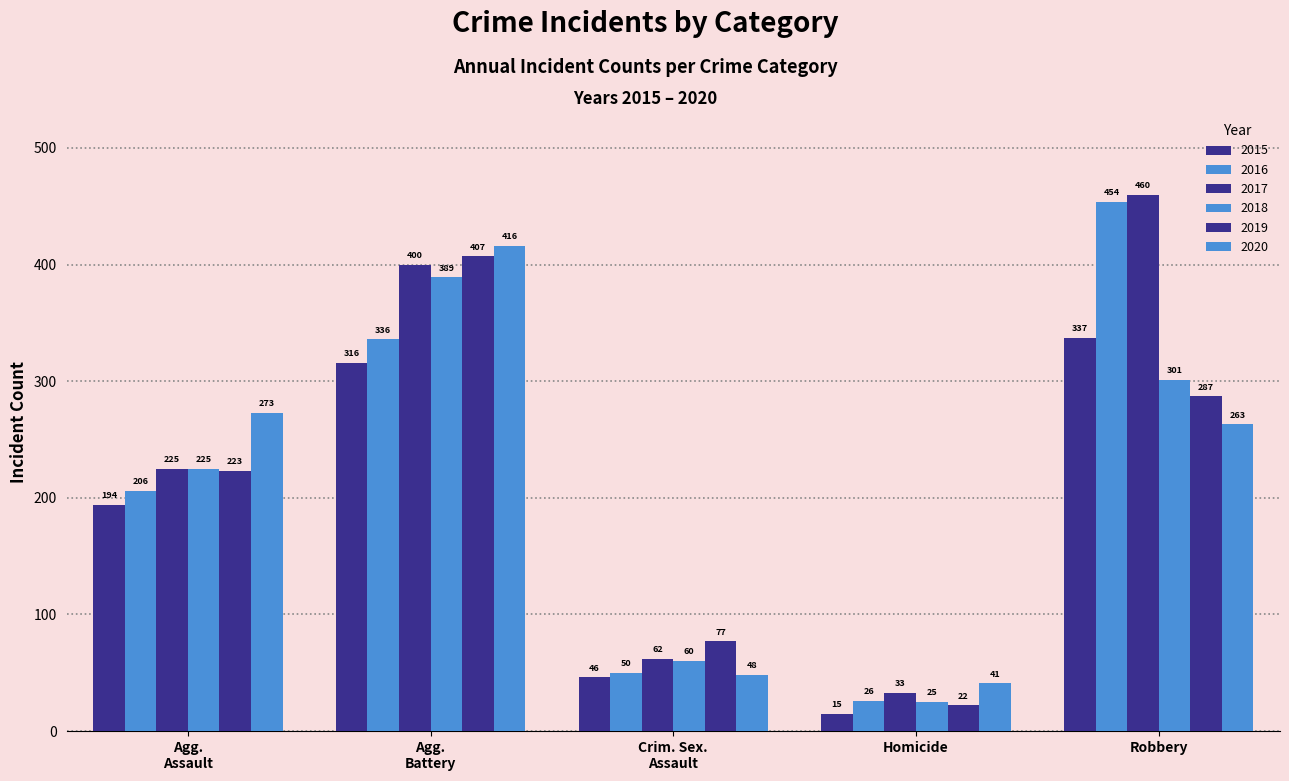

Which label corresponds to the largest value in the chart?

Robbery